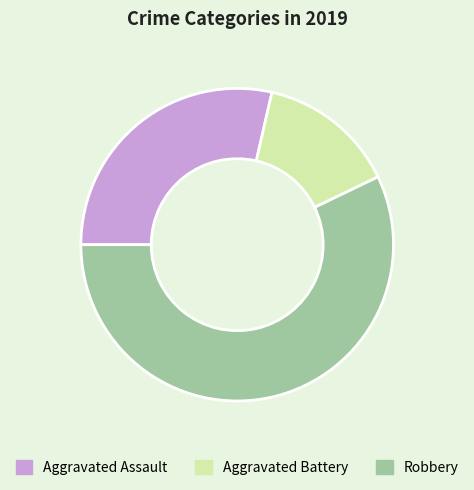

Which has a higher value, Aggravated Battery or Robbery?

Robbery